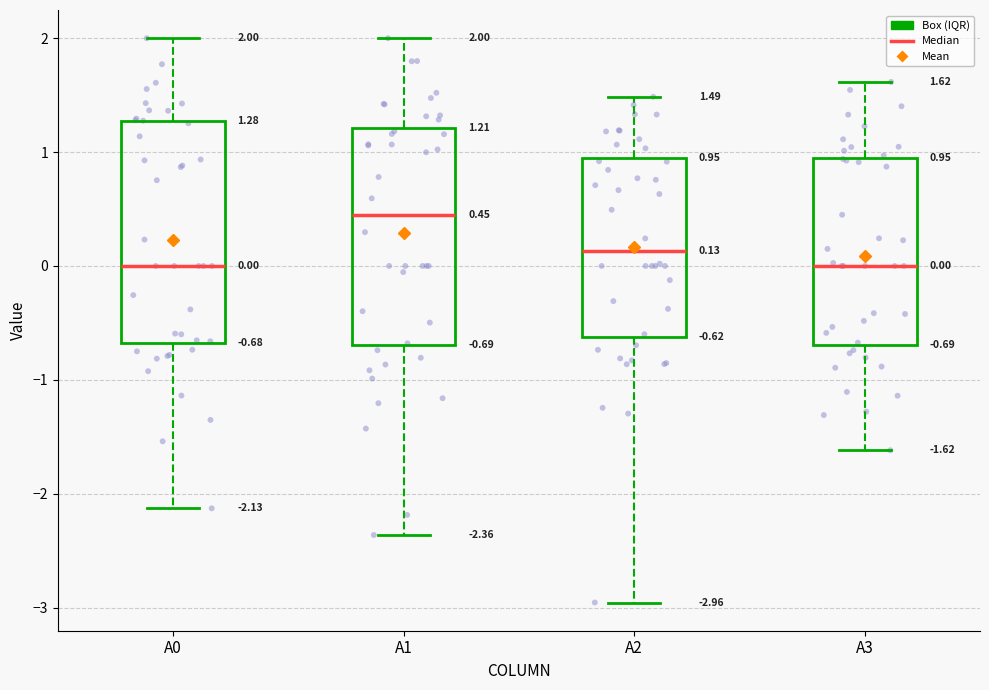

Which box's median line is the highest?

A1